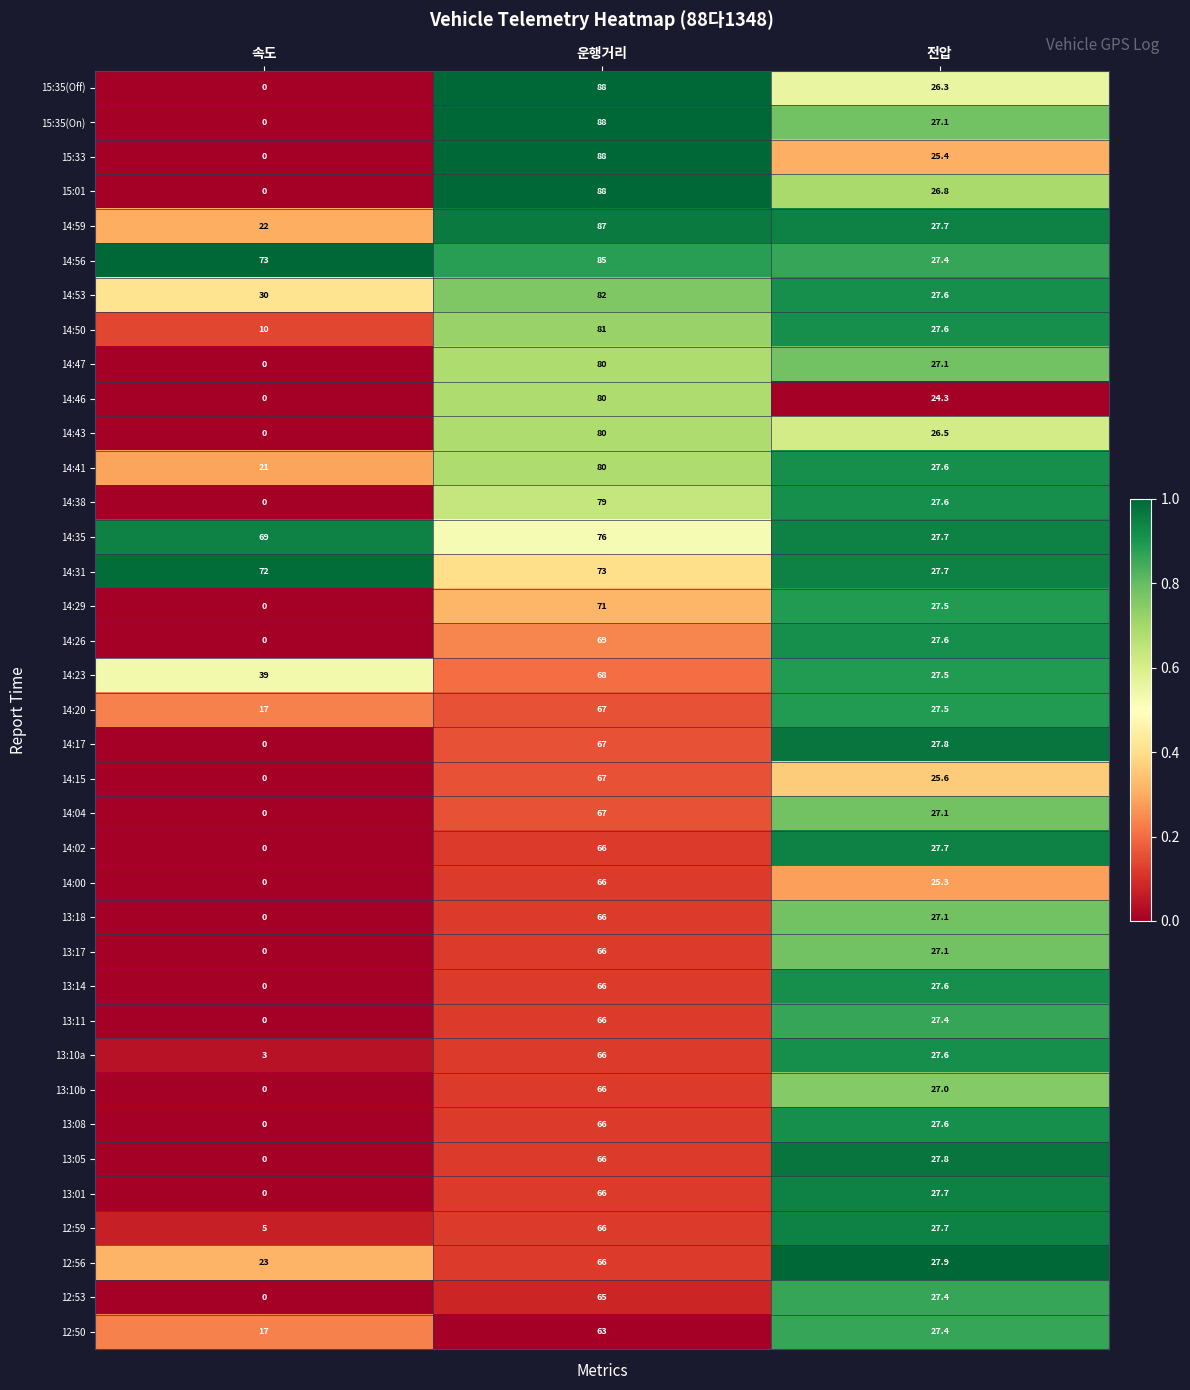

True or false: 15:35(Off) has a value of 45.4 at 전압.

False